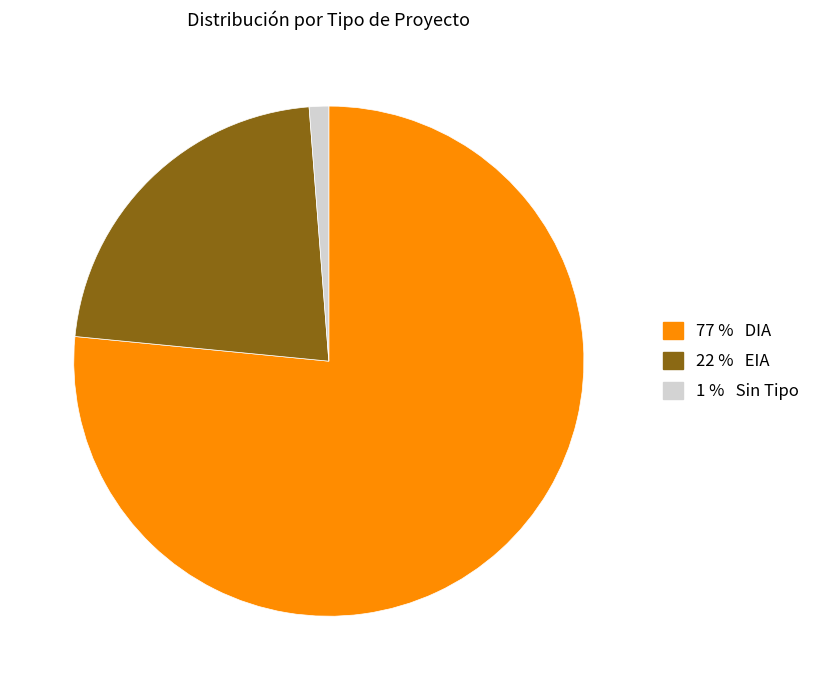

Is there a majority slice in this chart?

Yes